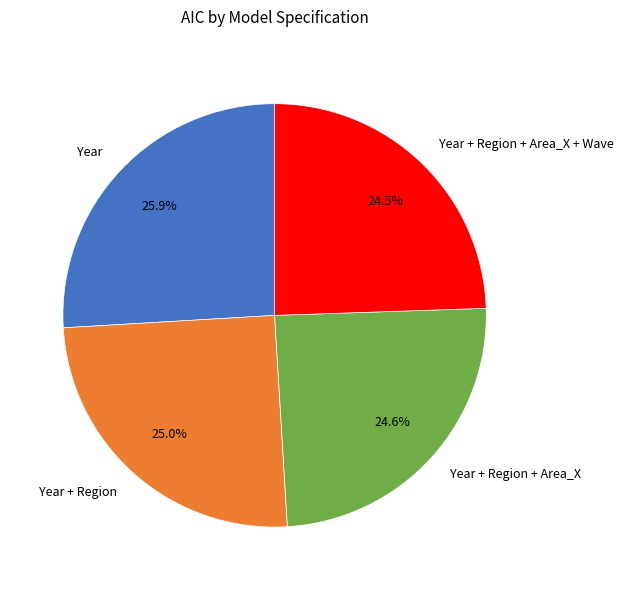

What is the largest slice in the pie chart?

Year